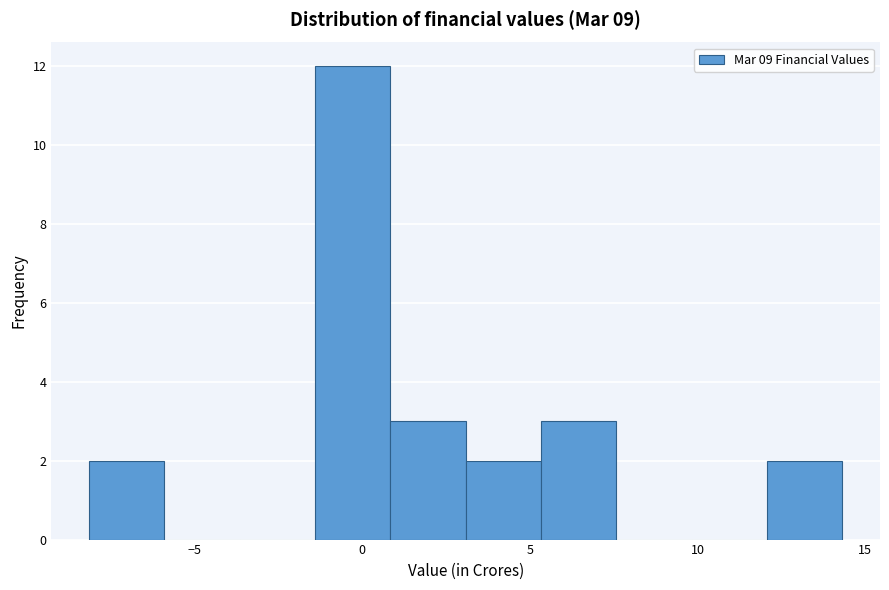

Reading left to right, list every bar in this chart as the range it spans on the x-axis followed by its height. Neither the bar edges nor the heights are printed on the chart, so give them approximately, as read against the axes.

-8.0 to -6.0: 2
-6.0 to -3.5: 0
-3.5 to -1.5: 0
-1.5 to 1.0: 12
1.0 to 3.0: 3
3.0 to 5.5: 2
5.5 to 7.5: 3
7.5 to 10.0: 0
10.0 to 12.0: 0
12.0 to 14.5: 2